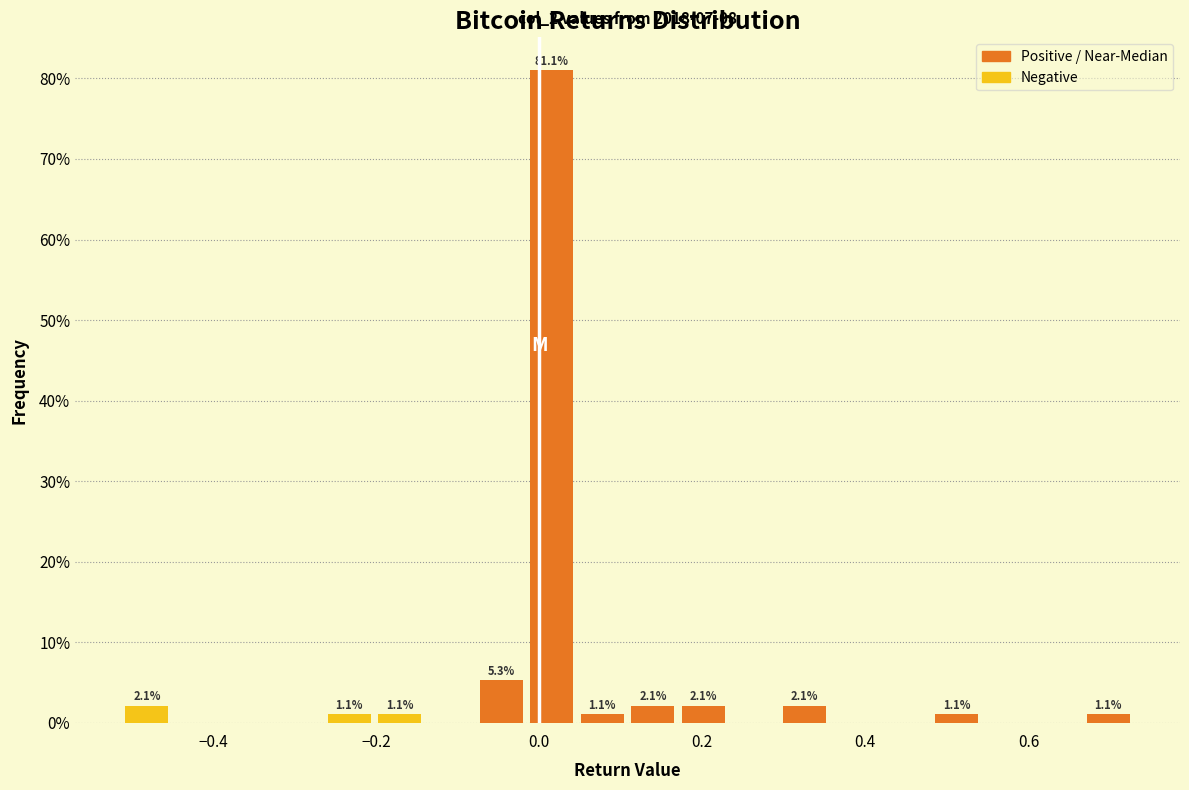

Around what value on the x-axis is the tallest bar? Give the approximate position of its centre, as read against the axis.

0.02